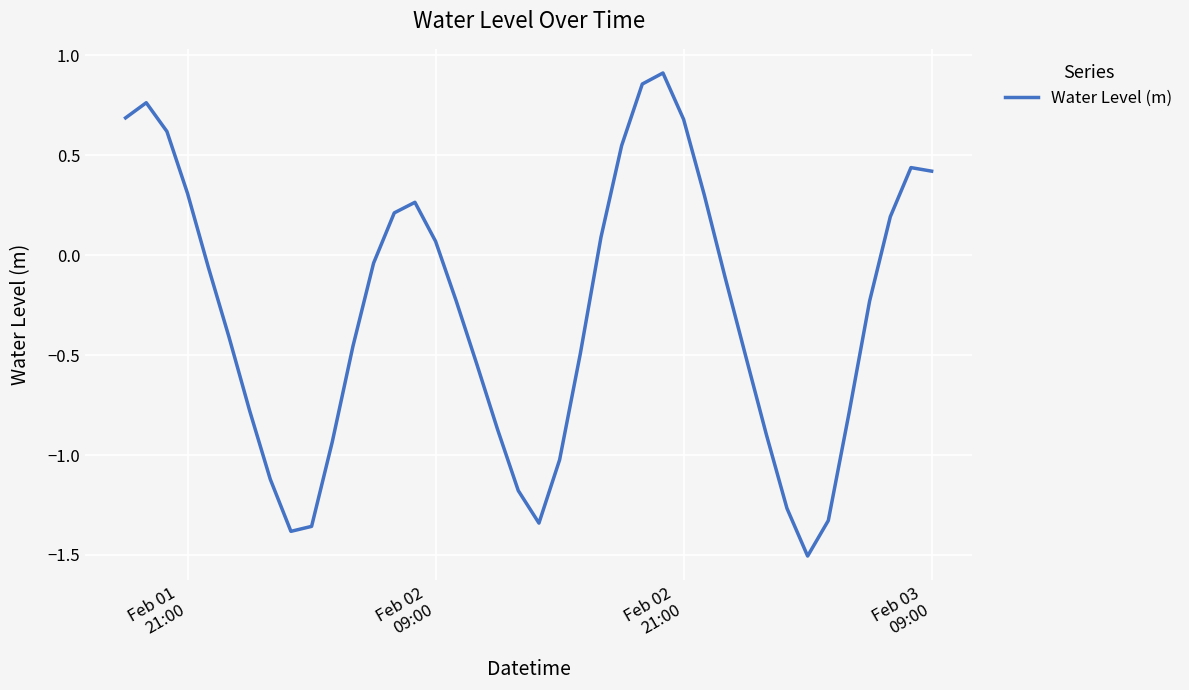

What is the difference between the maximum and minimum values?

2.4